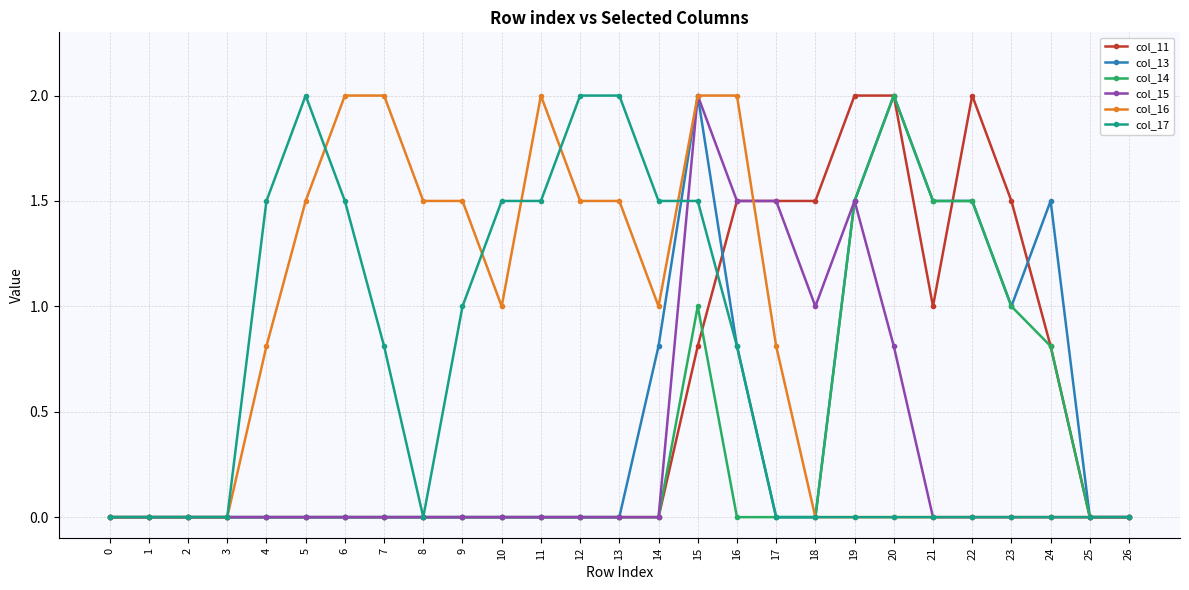

At how many categories does at least one series exceed 1?

21